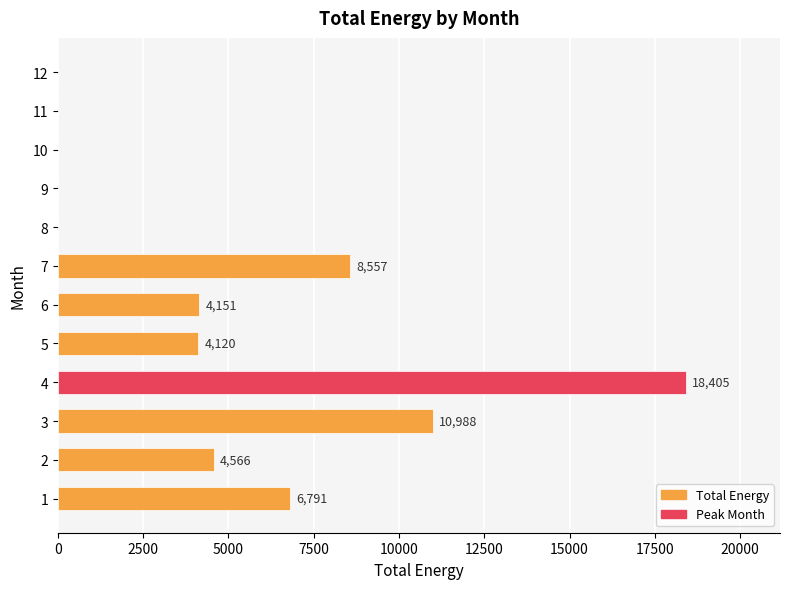

What is the greatest value displayed?

18405